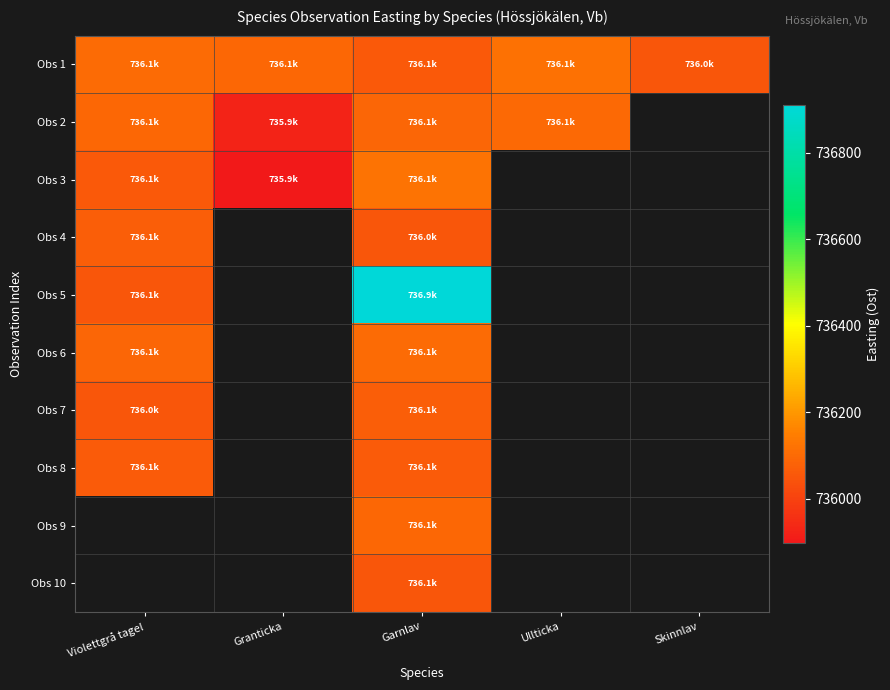

Which series changed the most between Granticka and Ullticka?

Obs 2